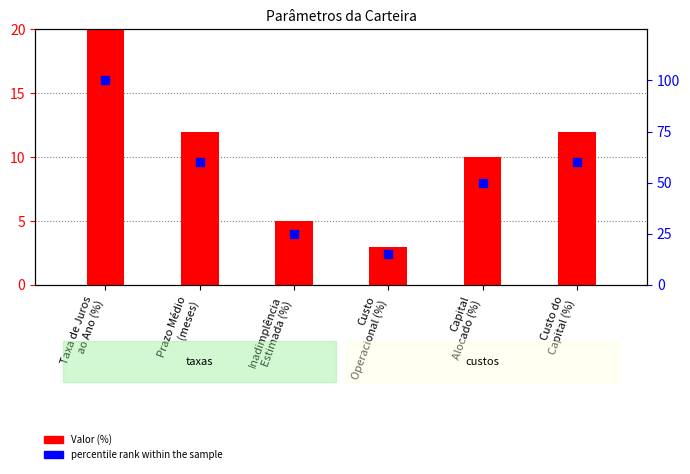

Which series has the largest total across all categories?

percentile rank within the sample